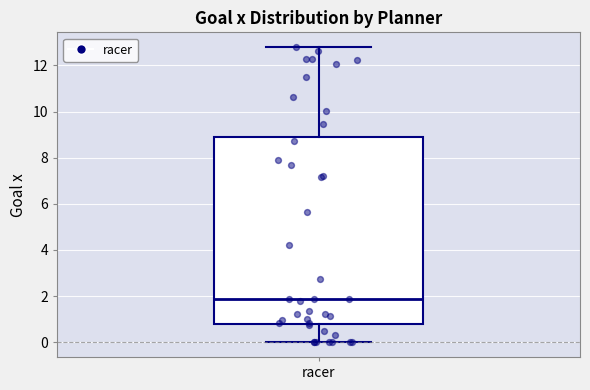

Read this box plot against the y-axis: the position of the median line, the range covered by the box, and the ends of both whiskers. The values are not printed on the chart, so give them approximately, as read against the axis.

median 1.8, box 0.8 to 8.8, whiskers 0.0 to 12.8